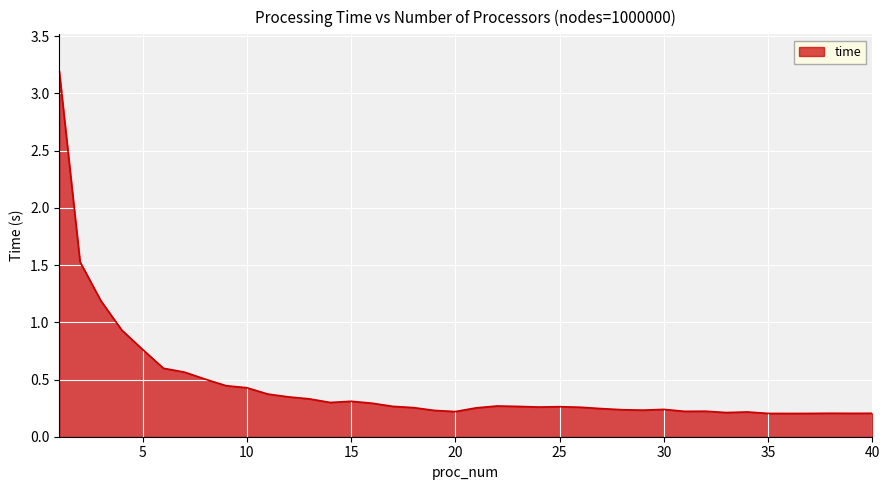

What is the greatest value displayed?

3.2